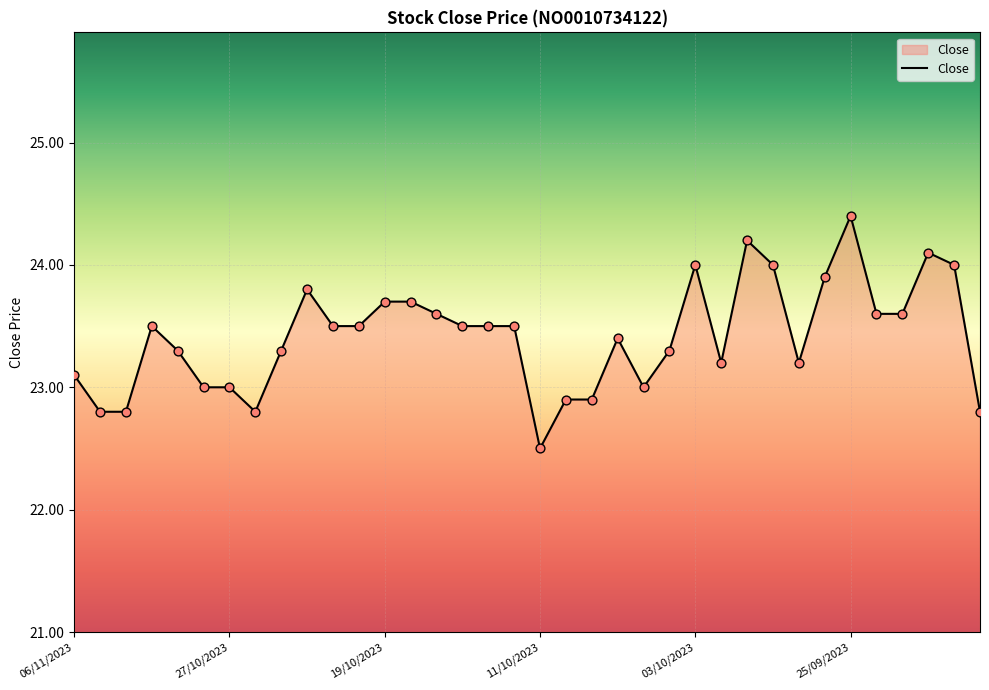

What is the difference between the maximum and minimum values?

1.9